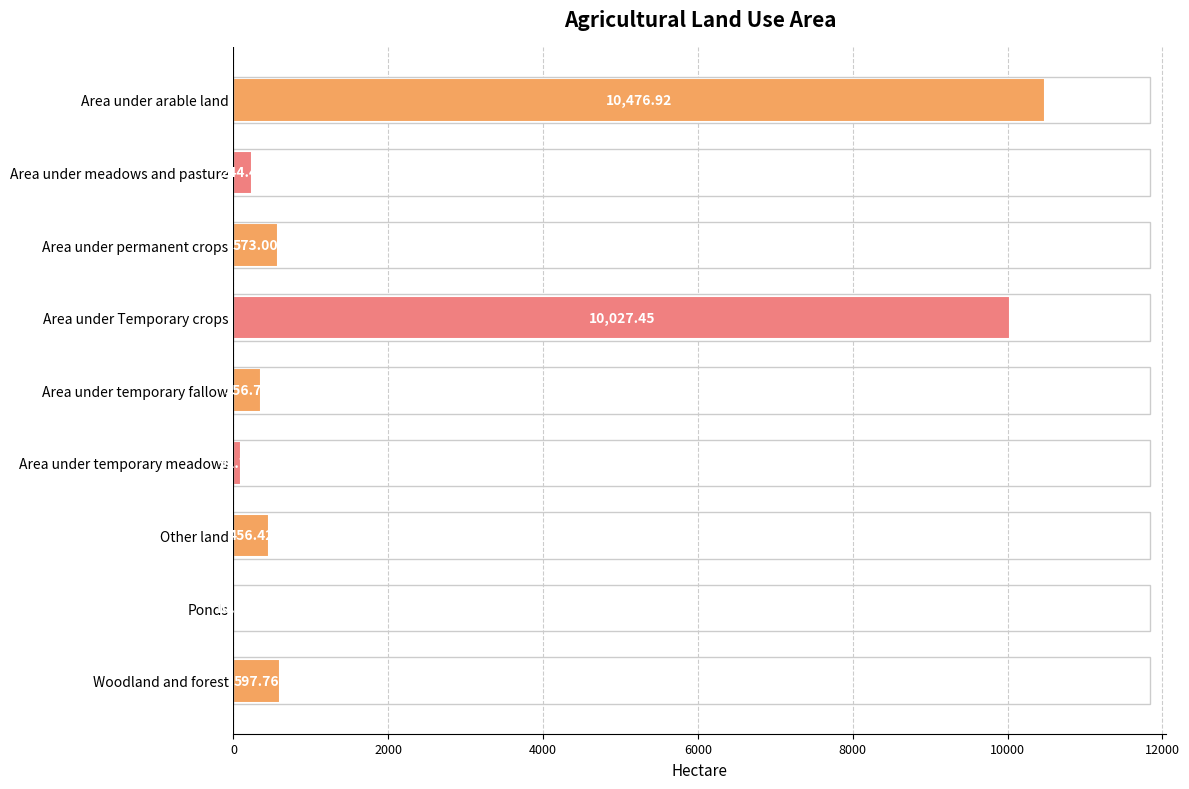

At which label is the value closest to 5243?

Woodland and forest